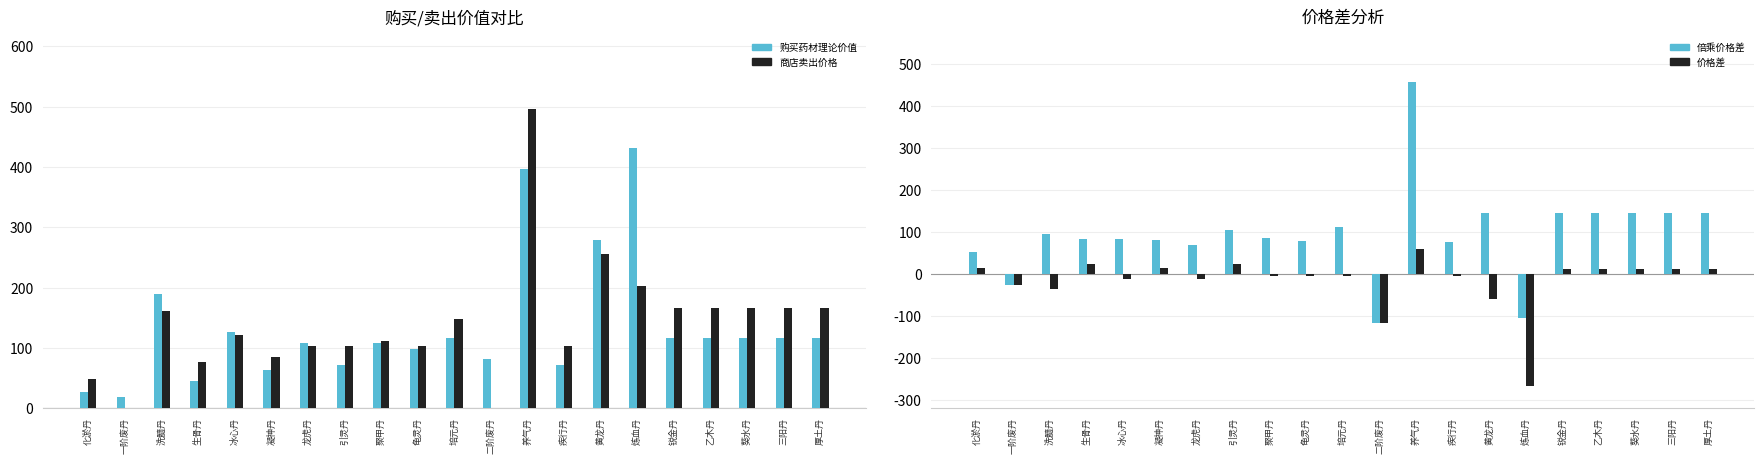

Which series changed the most between 冰心丹 and 锐金丹?

倍乘价格差